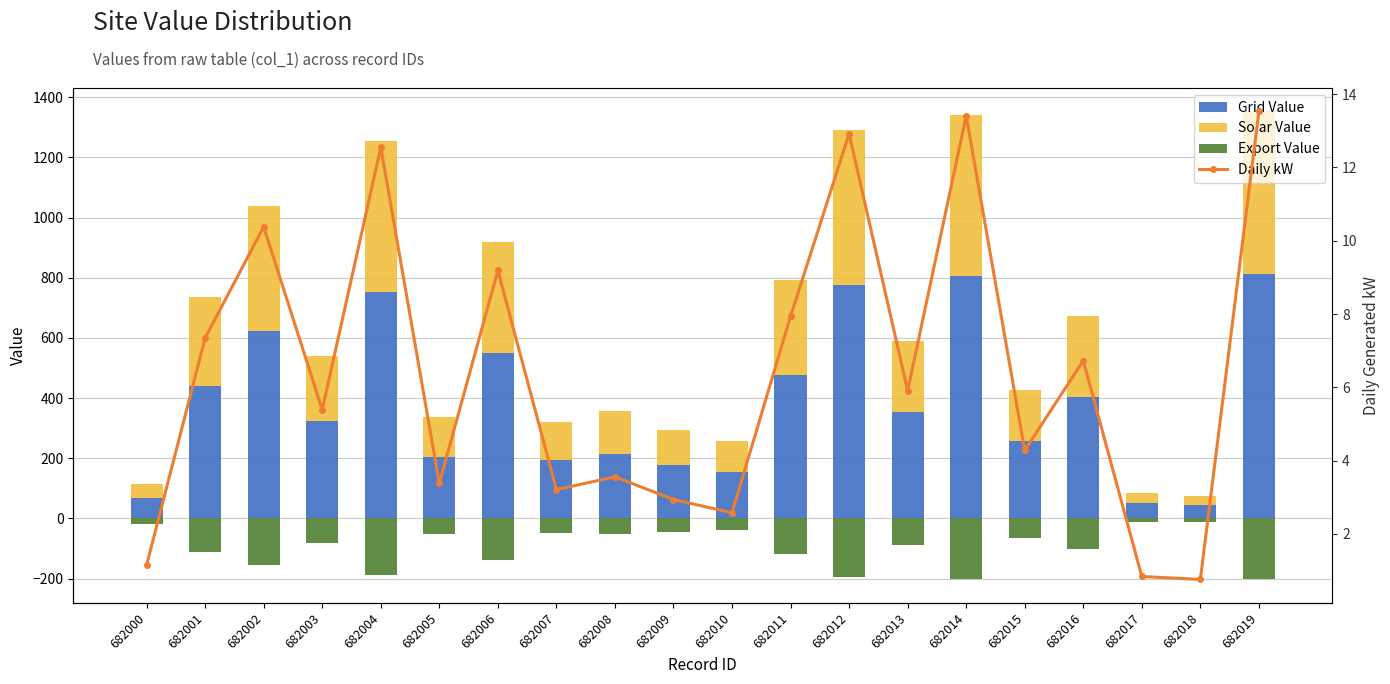

What are all the series names shown in the legend?

Grid Value, Solar Value, Export Value, Daily kW